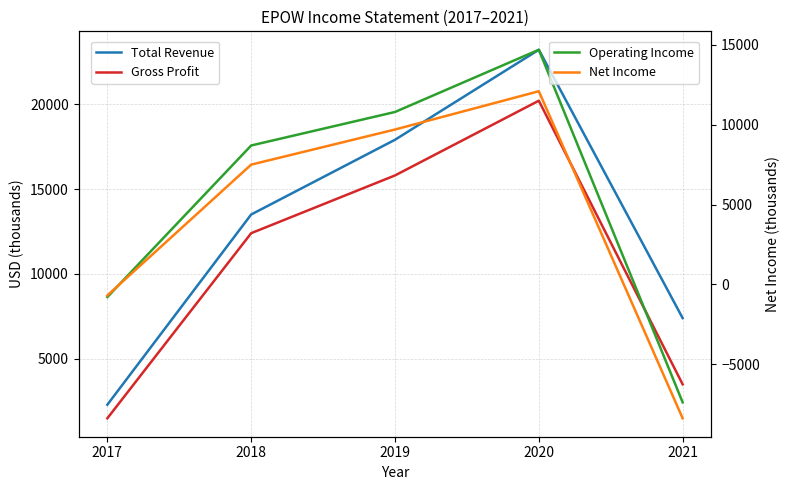

At which category does Net Income reach its first local peak?

2020